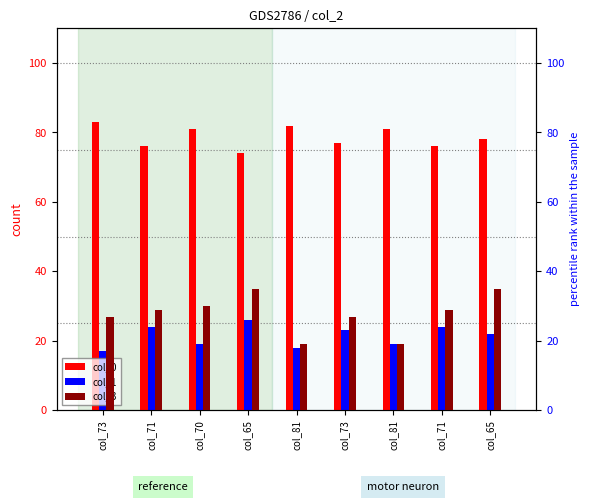

Rank the series at col_71 from lowest to highest value.

col_1, col_3, col_0